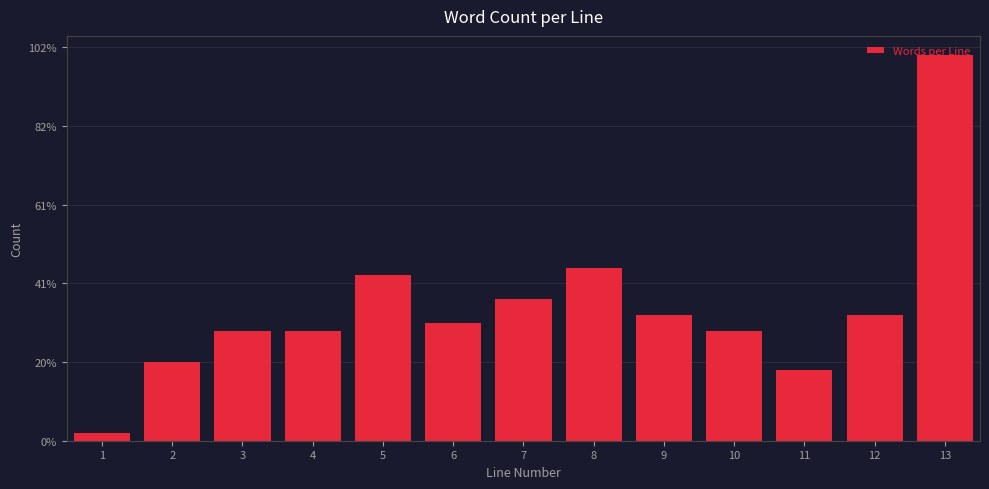

Are the bars horizontal?

No